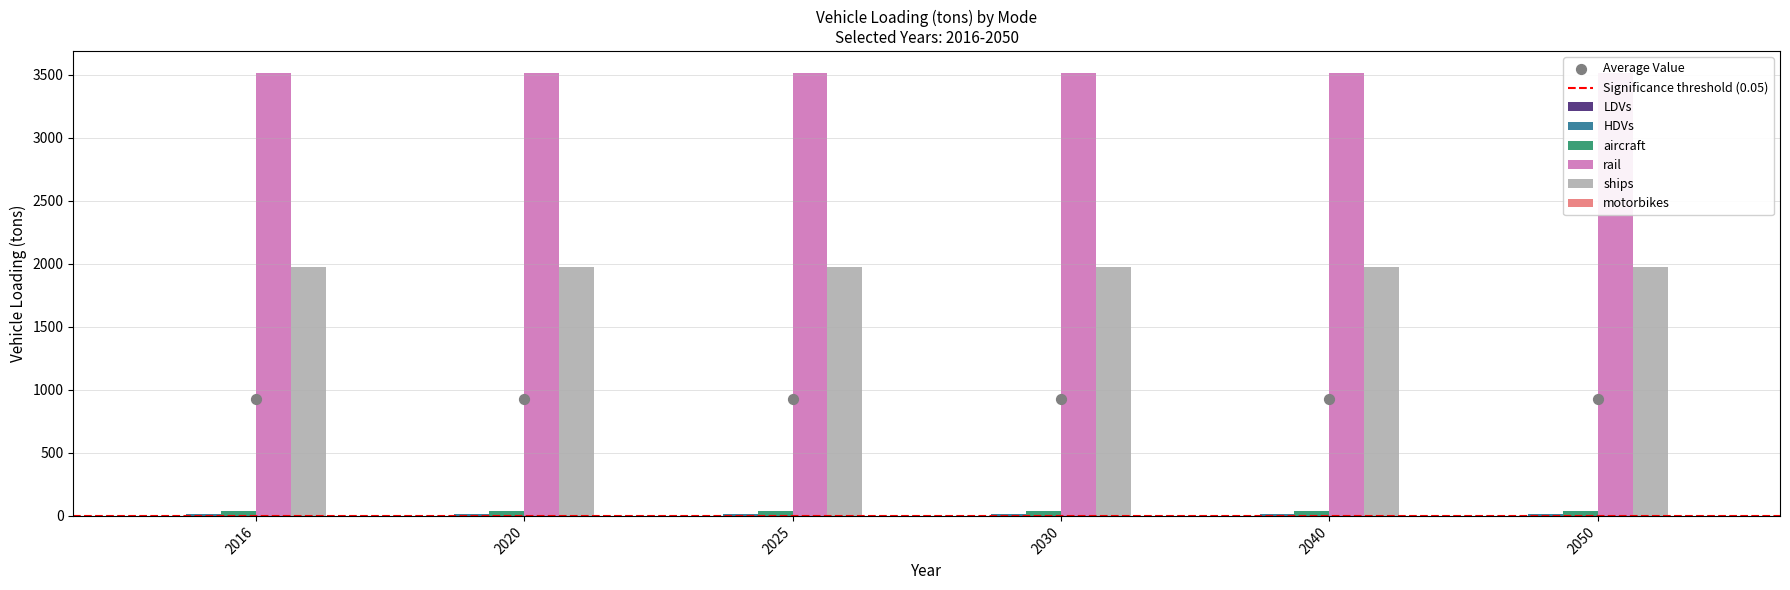

What are all the series names shown in the legend?

LDVs, HDVs, aircraft, rail, ships, motorbikes